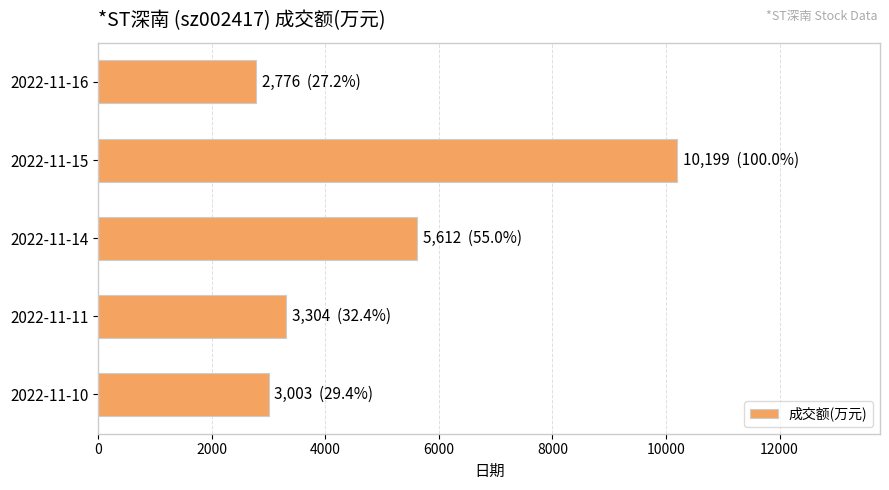

Reading top to bottom, list all the values displayed in this chart.

2022-11-16=2776	2022-11-15=10199	2022-11-14=5612	2022-11-11=3304	2022-11-10=3003